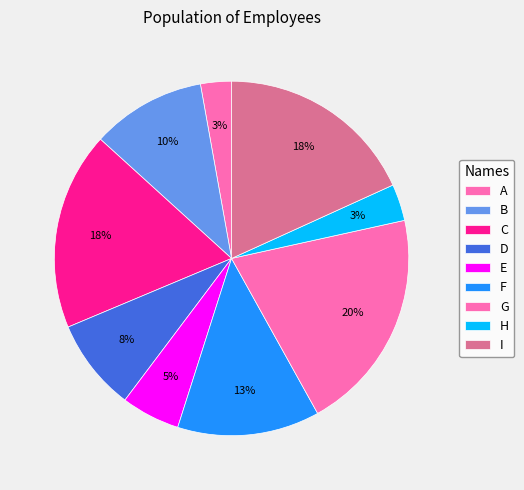

What is the change in value from G to H?

-744